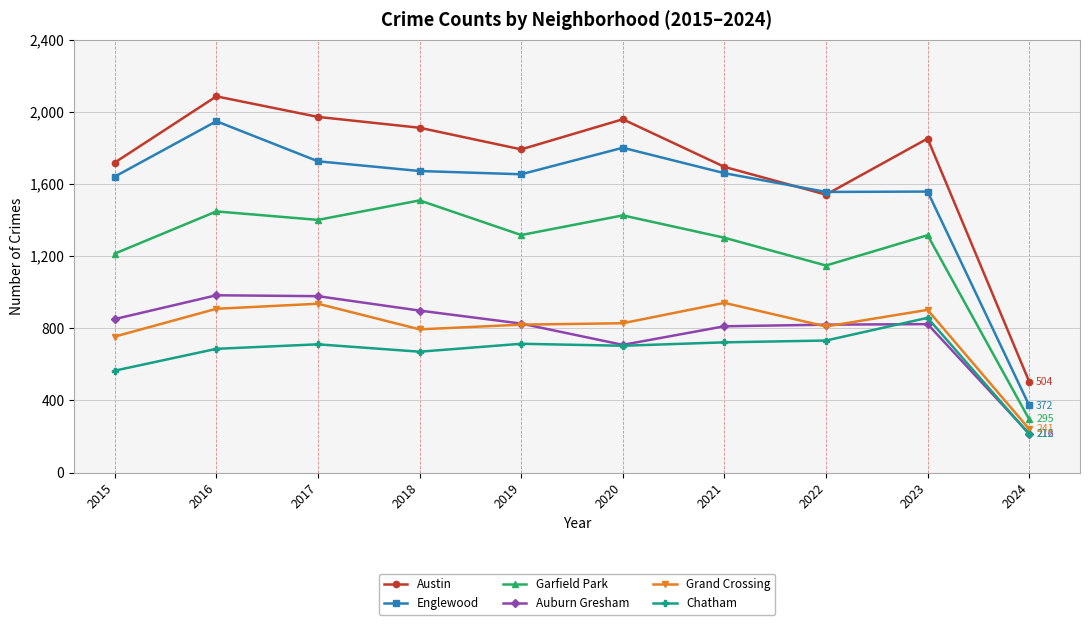

What is the sum of all Garfield Park values?

12376